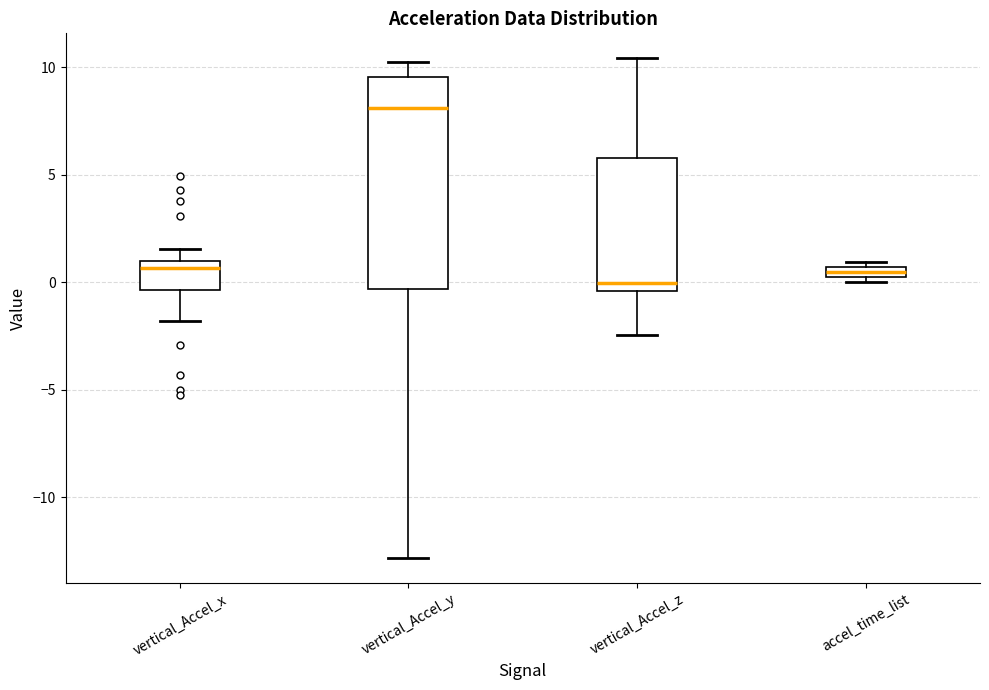

Comparing the boxes themselves (not the whiskers), which one is the tallest?

vertical_Accel_y